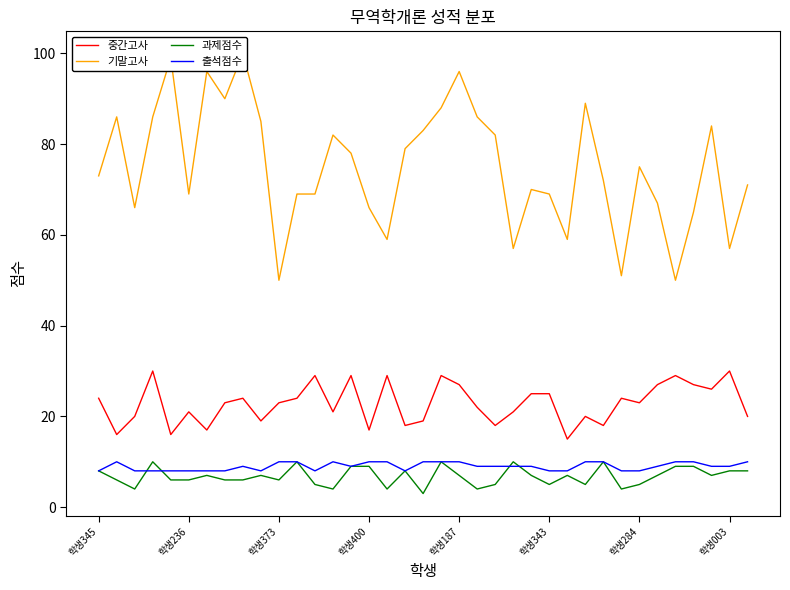

The 중간고사 series shows 34 at 29. True or false?

False